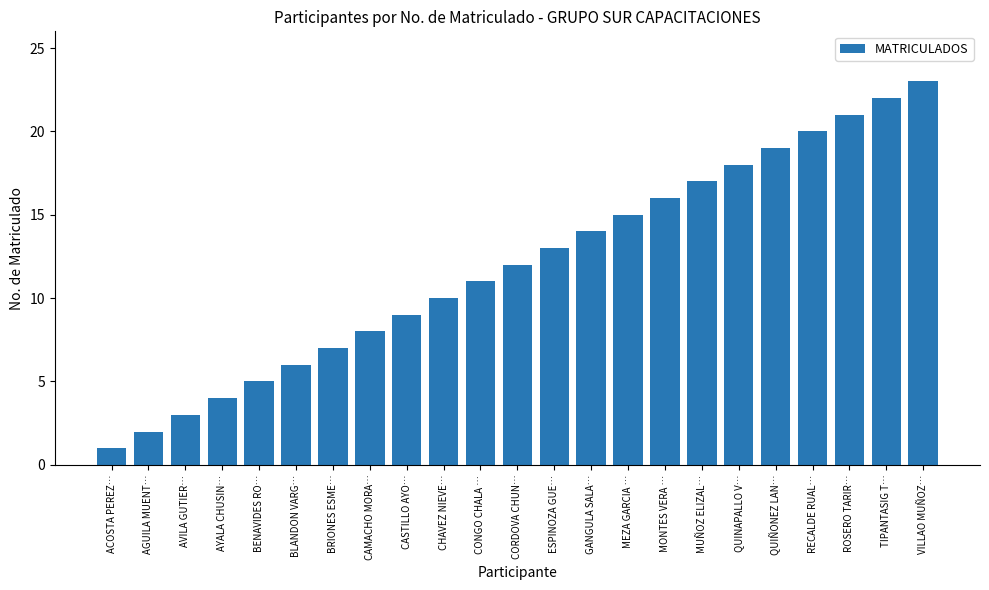

Reading left to right, extract all data points from this chart.

1	2	3	4	5	6	7	8	9	10	11	12	13	14	15	16	17	18	19	20	21	22	23